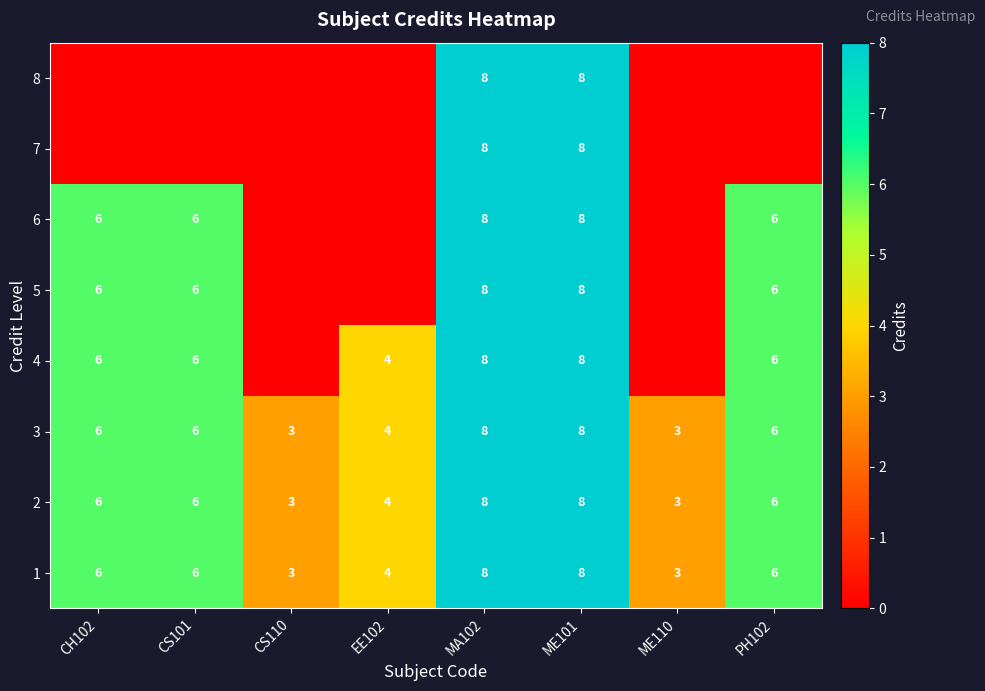

How many series are shown in this chart?

8